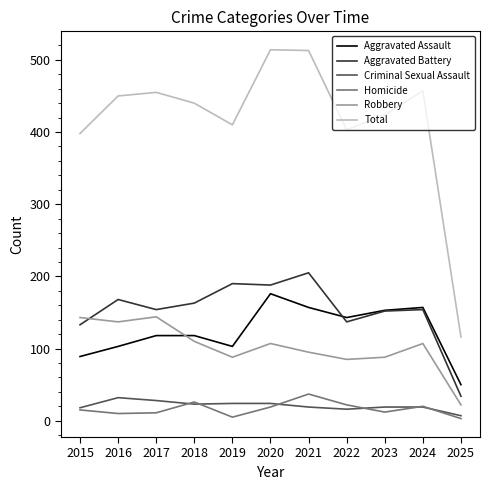

At which label does Robbery first exceed 107?

2015